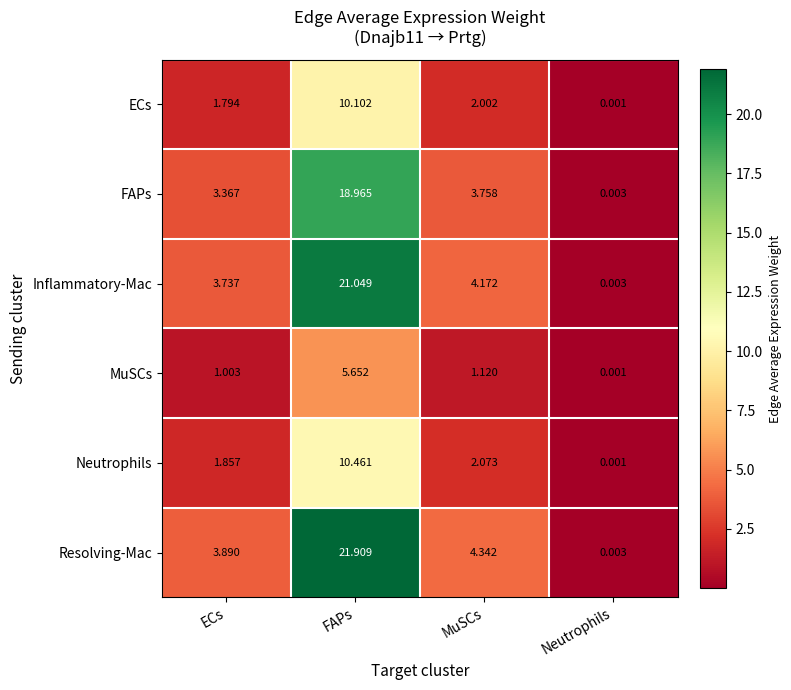

At which category is the sum across all series the highest?

FAPs